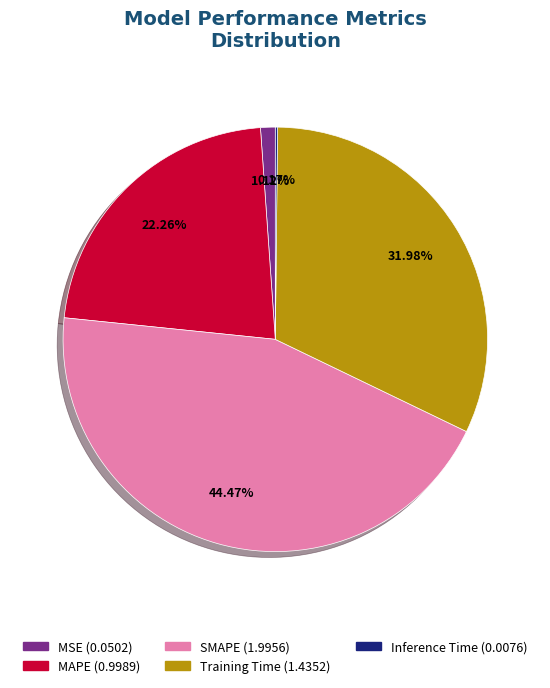

To the nearest percent, what percentage of the pie is MSE?

1%